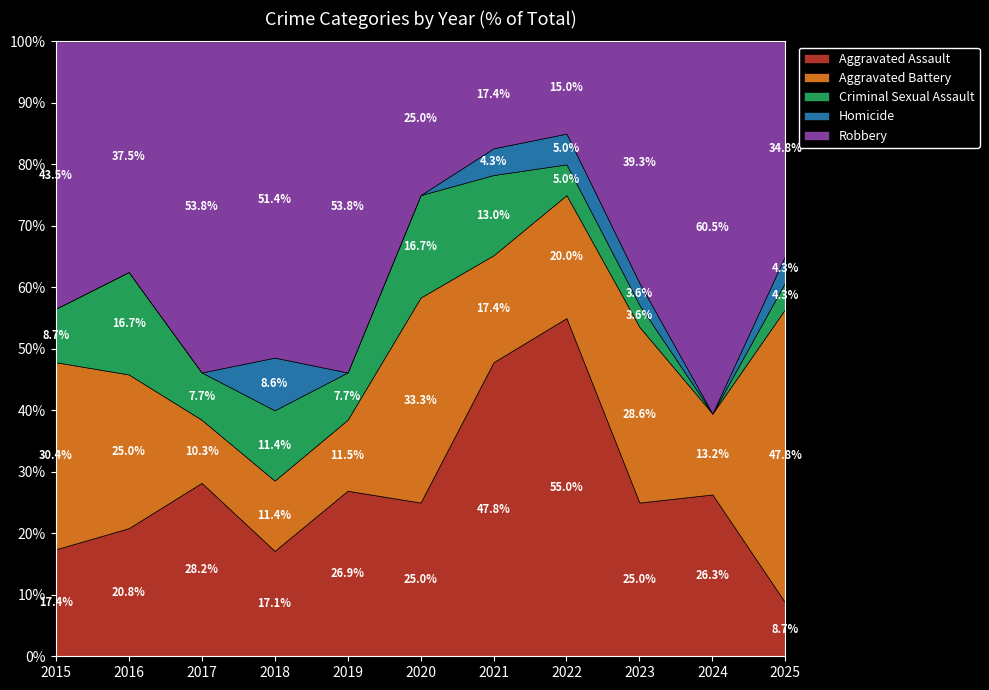

Between which two adjacent categories do Robbery and Aggravated Battery first intersect?

2019 and 2020